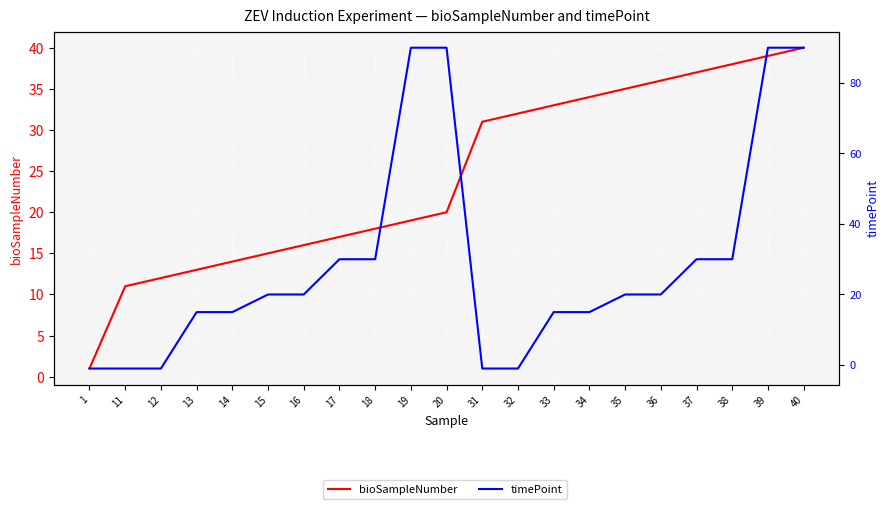

At 15, list the series in order from largest to smallest.

timePoint, bioSampleNumber